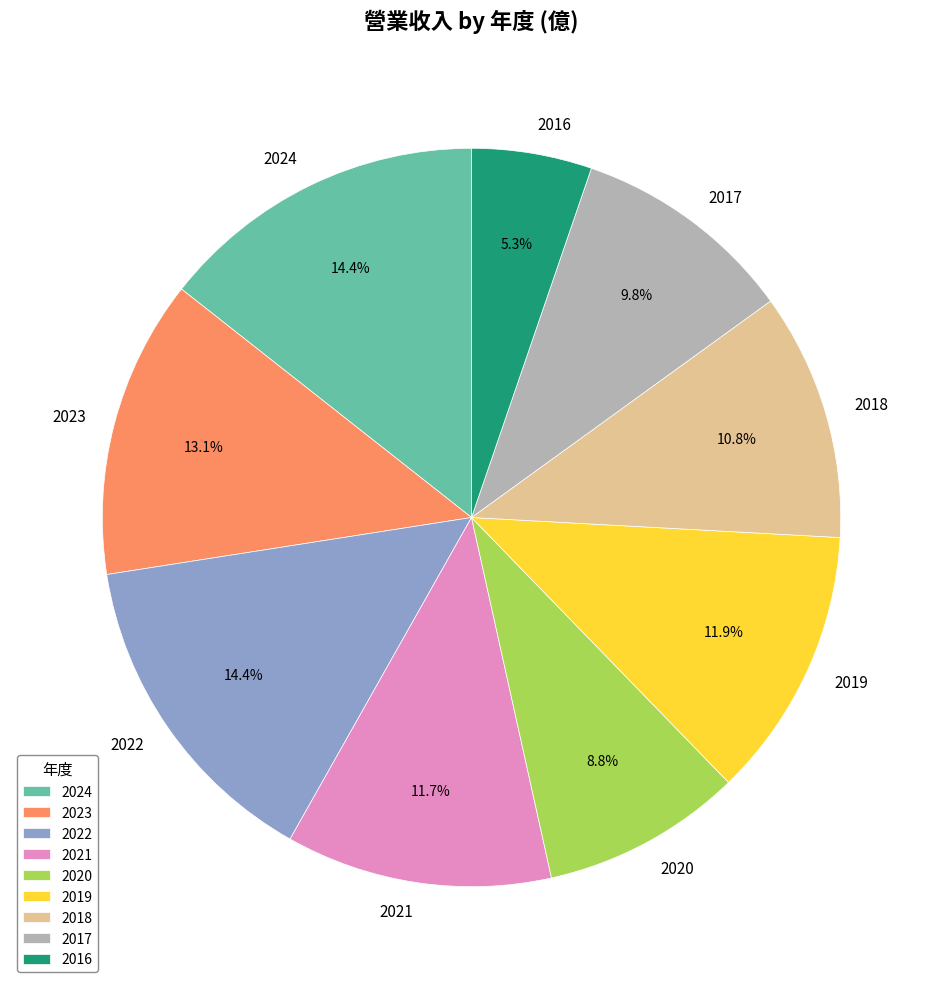

Count the number of slices in the pie.

9